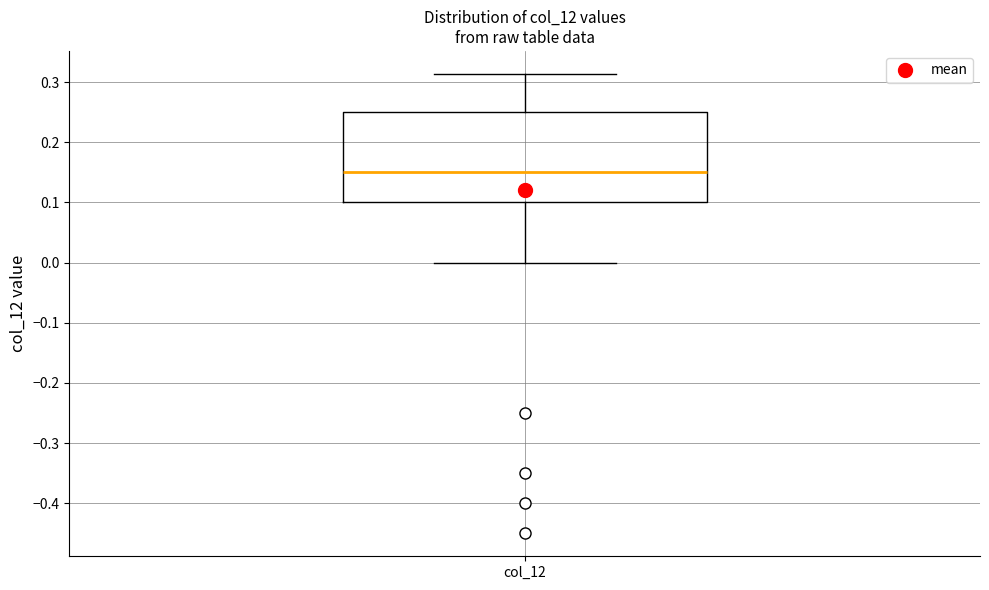

Where is the lower edge of the box for col_12 on the y-axis? The values are not printed on the chart, so give them approximately, as read against the axis.

0.10